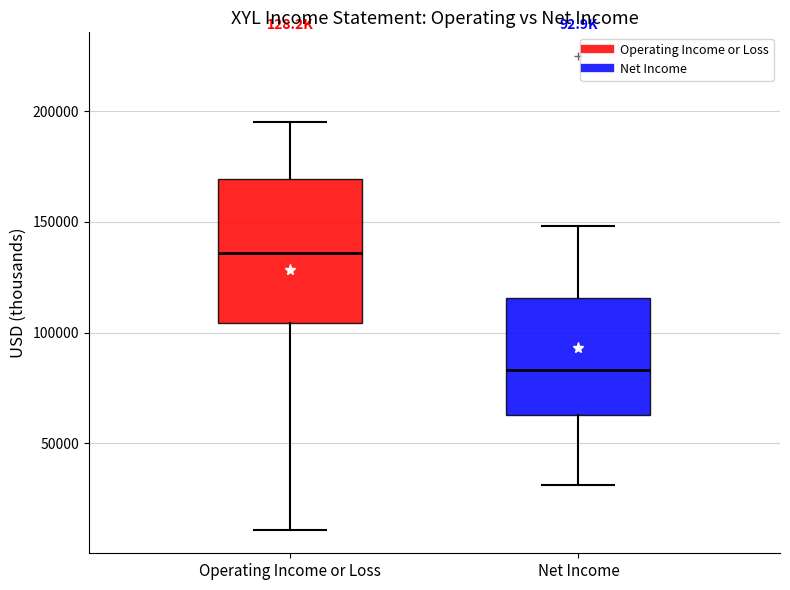

Where does the lower whisker of the box for Operating Income or Loss end on the y-axis? The values are not printed on the chart, so give them approximately, as read against the axis.

10000